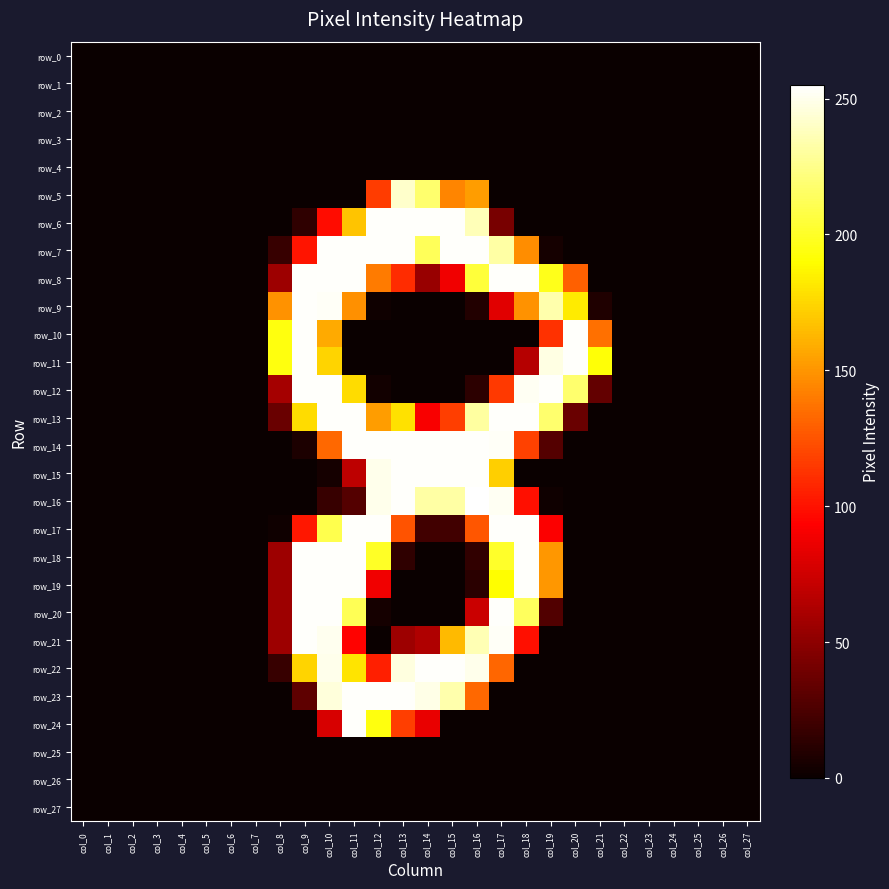

At which category is the sum across all series the highest?

col_10